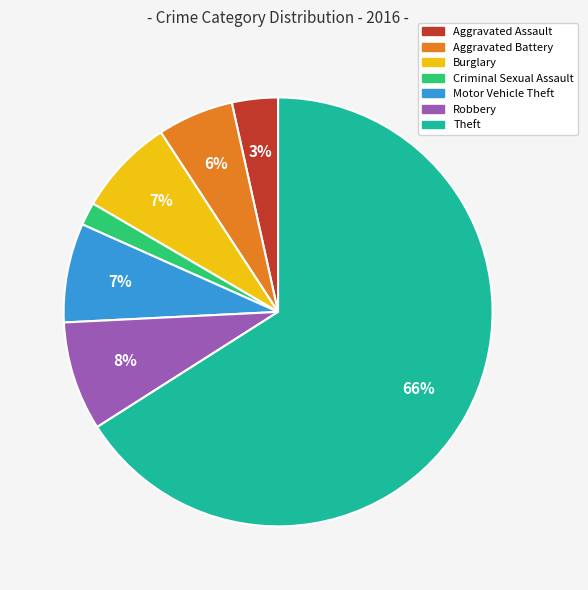

To the nearest percent, what is the difference between the Motor Vehicle Theft and Robbery slice percentages?

1%